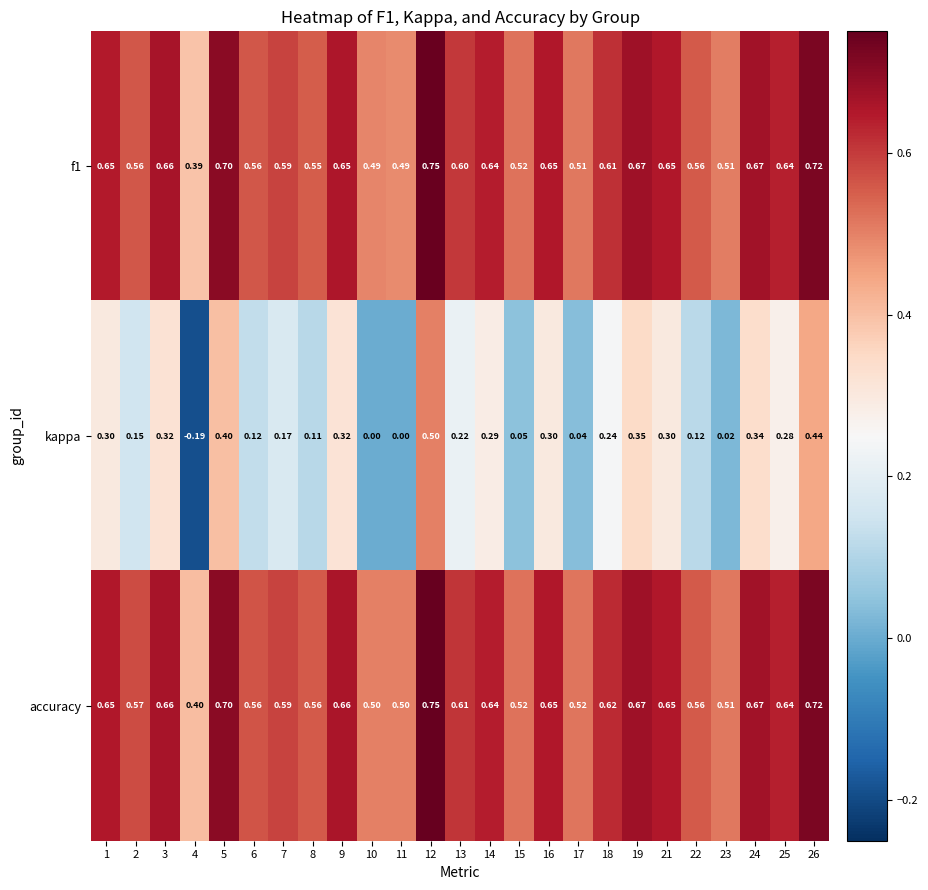

Is the value of accuracy at 14 greater than the value of f1 at 3?

No